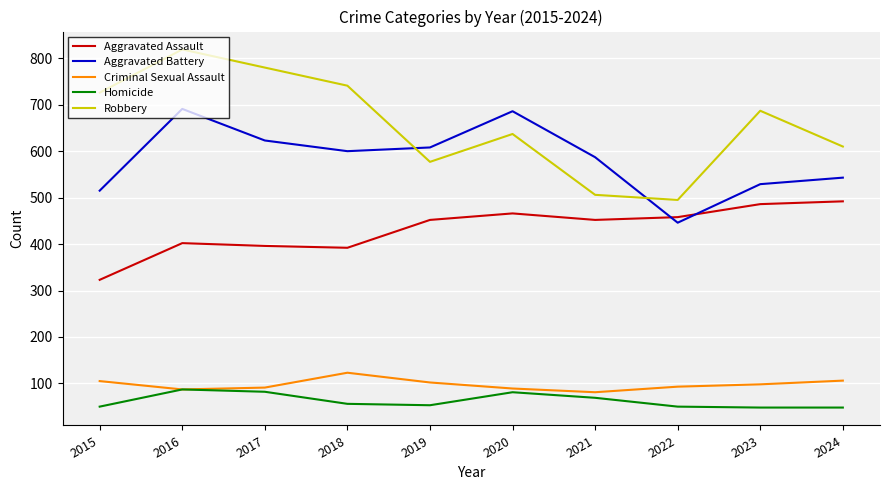

How many times do Aggravated Battery and Robbery cross each other?

2